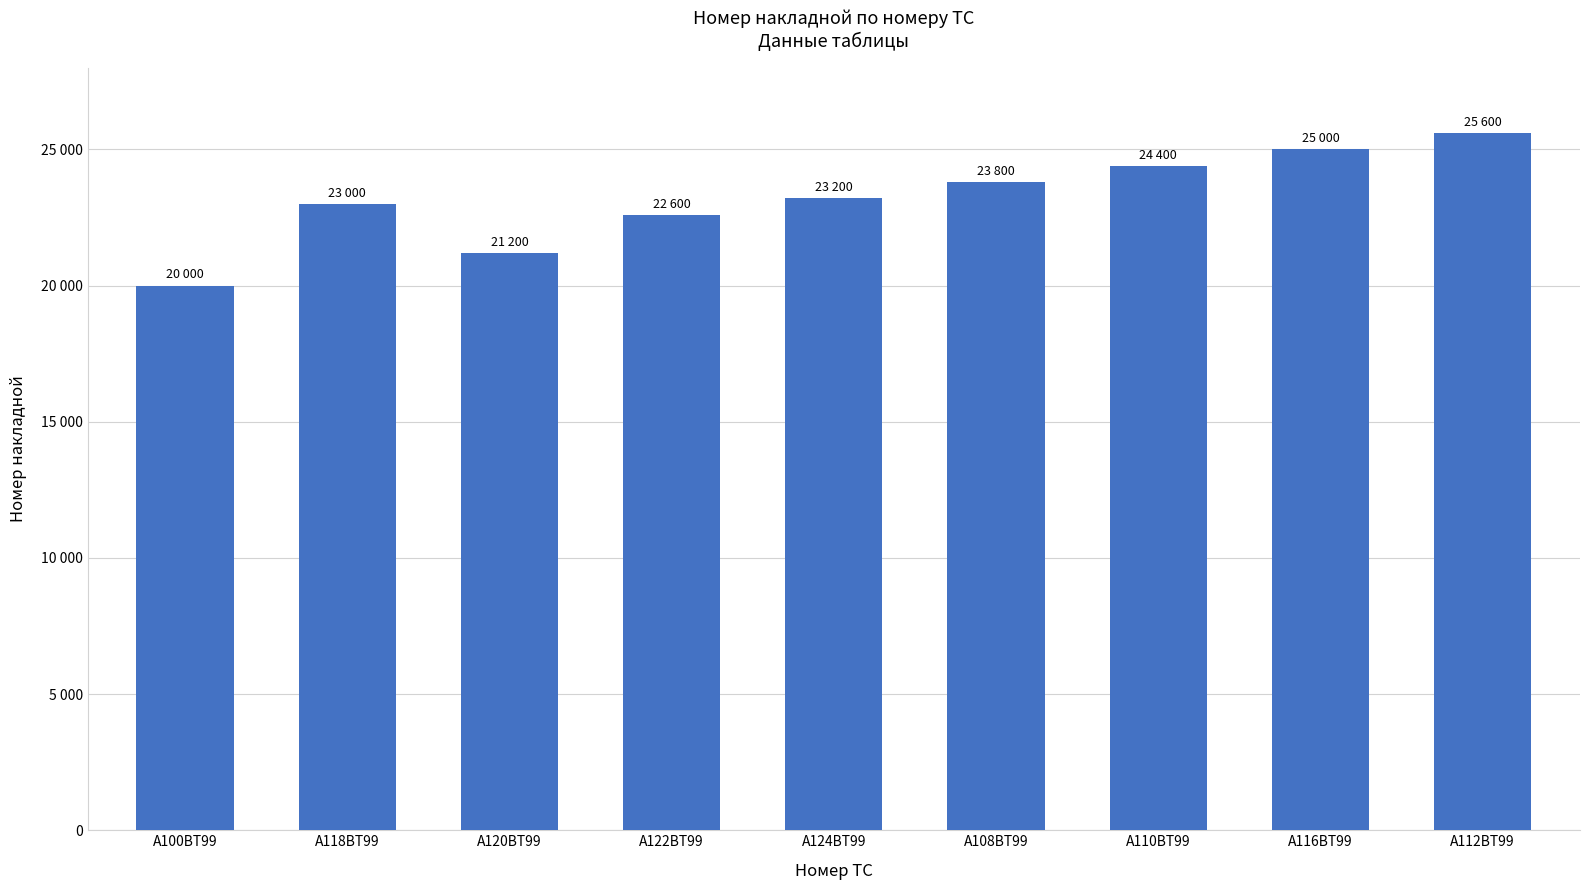

Between А112ВТ99 and А116ВТ99, which is larger?

А112ВТ99